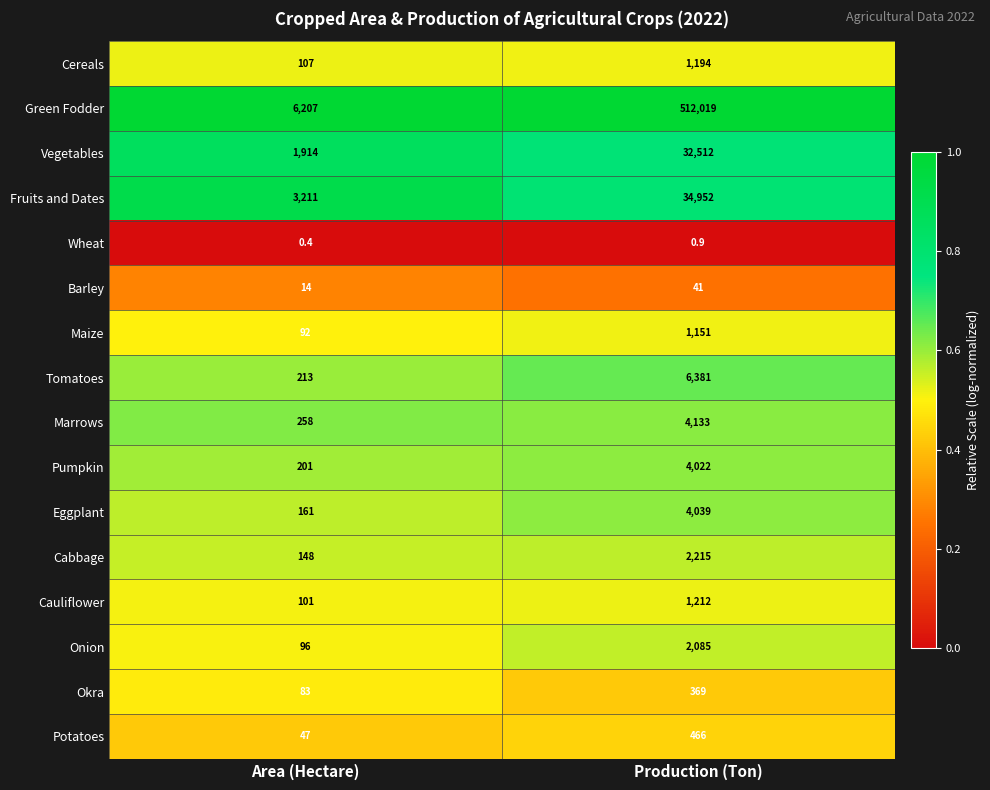

What is the spread (max minus min) of values at Area (Hectare)?

6206.6